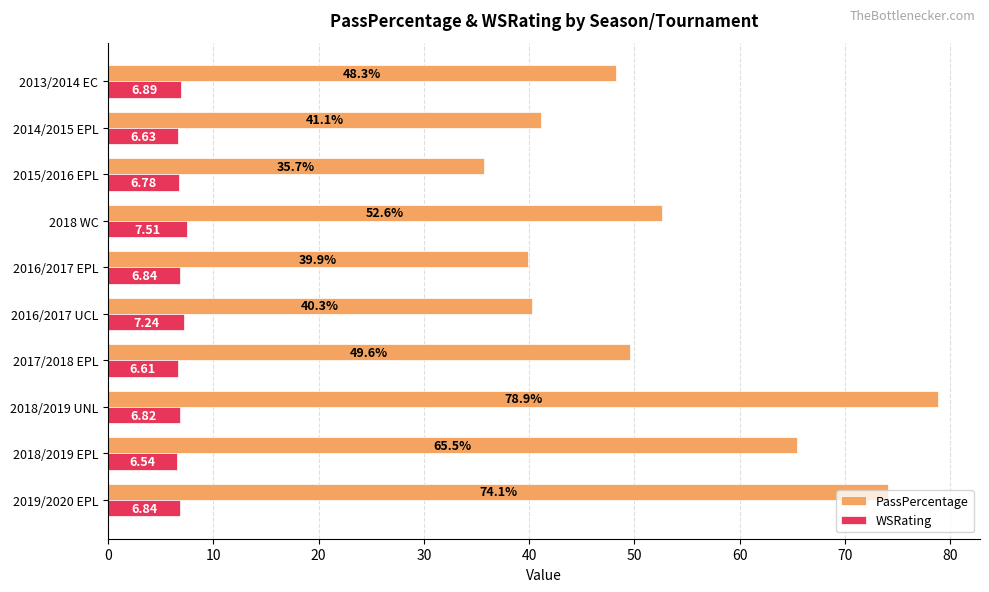

Which series has the largest total across all categories?

PassPercentage